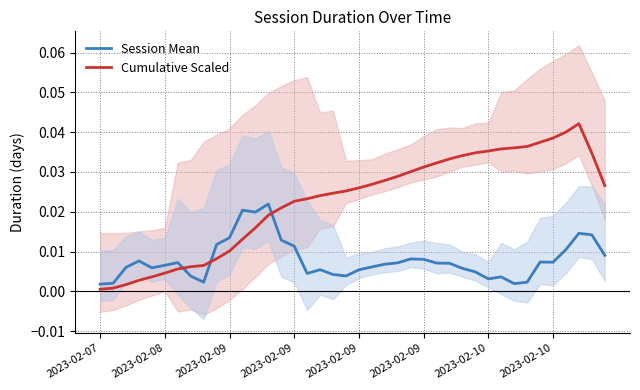

Is the value of Session Mean at 10 greater than the value of Cumulative Scaled at 28?

No